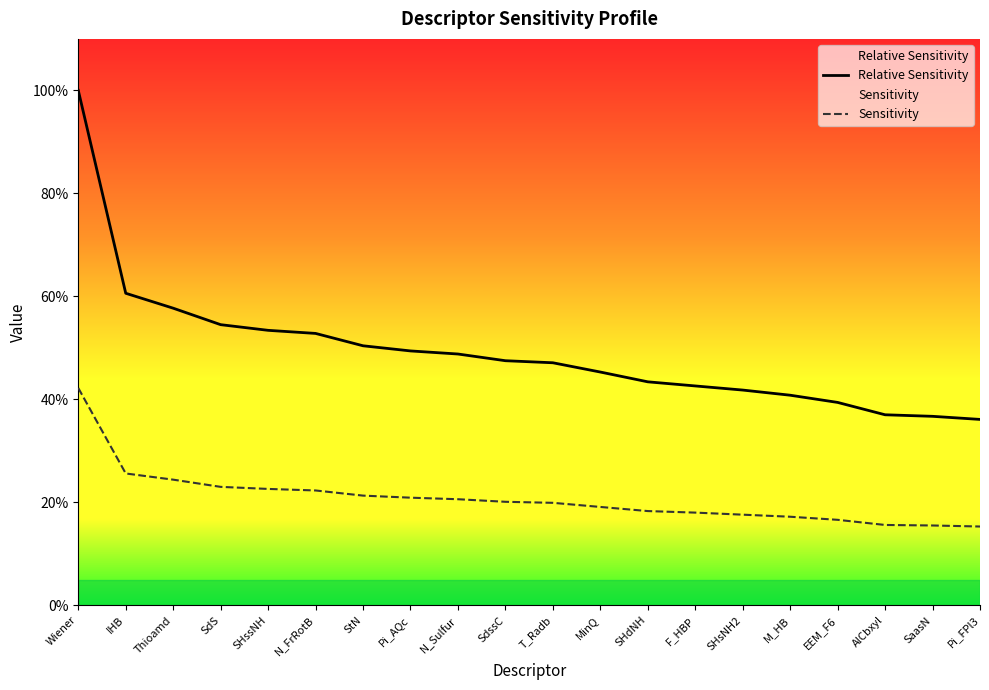

What is the average value of the Sensitivity series?

0.2